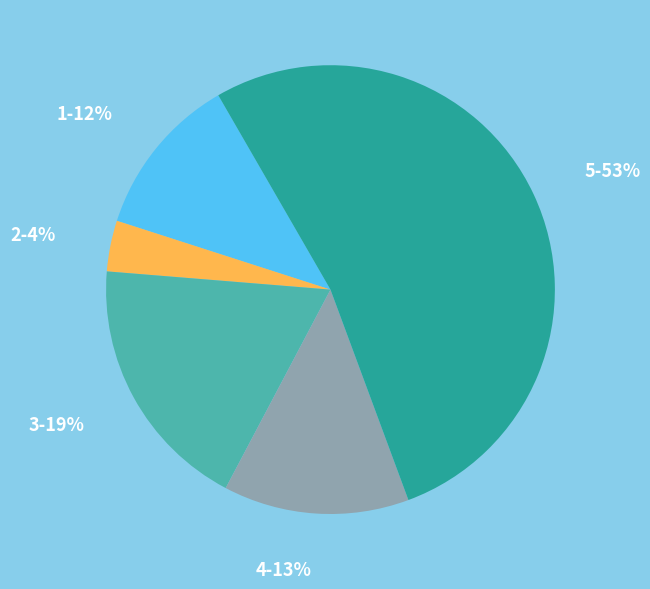

The 5 slice represents 61% of the pie. True or false?

False